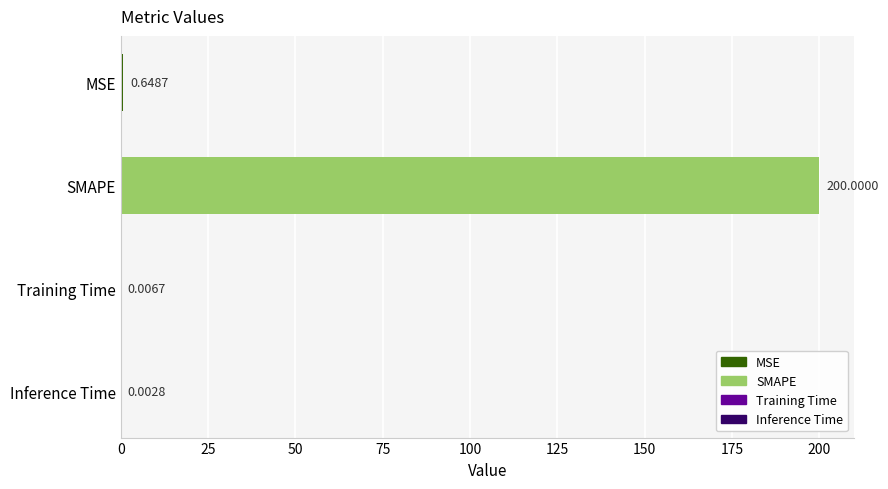

What is the sum of all values?

200.7